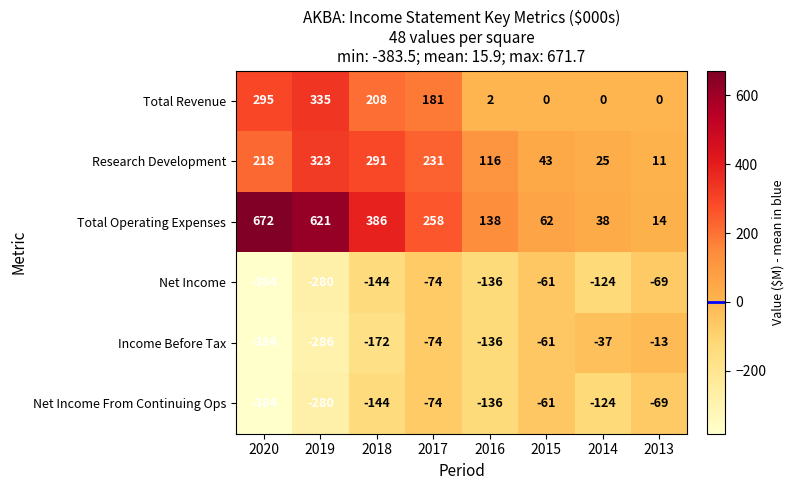

What is the sum of the Research Development values at 2015 and 2018?

334